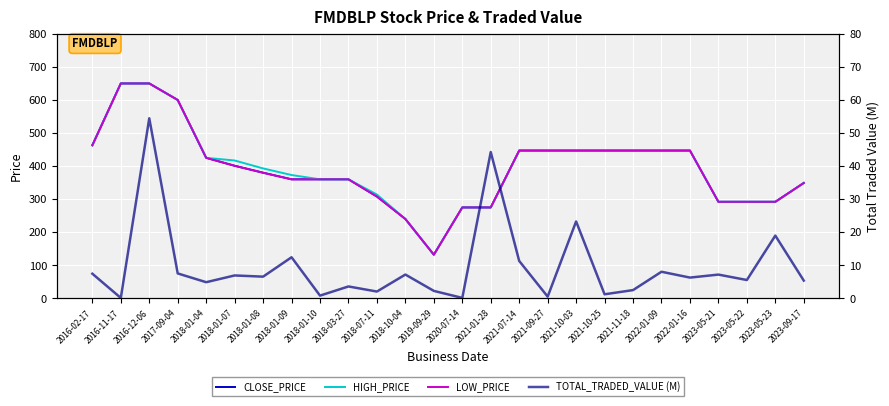

Reading left to right, extract all data points from this chart.

CLOSE_PRICE: 463.0	650.0	650.0	600.0	425.0	401.0	380.0	360.0	360.0	360.0	308.0	240.0	132.0	275.0	275.0	447.0	447.0	447.0	447.0	447.0	447.0	447.0	292.0	292.0	292.0	349.0
HIGH_PRICE: 463.0	650.0	650.0	600.0	425.0	417.0	393.0	373.0	360.0	360.0	314.0	240.0	132.0	275.0	275.0	447.0	447.0	447.0	447.0	447.0	447.0	447.0	292.0	292.0	292.0	349.0
LOW_PRICE: 463.0	650.0	650.0	600.0	425.0	401.0	380.0	360.0	360.0	360.0	308.0	240.0	132.0	275.0	275.0	447.0	447.0	447.0	447.0	447.0	447.0	447.0	292.0	292.0	292.0	349.0
TOTAL_TRADED_VALUE (M): 7.5	0.1	54.5	7.5	4.9	6.9	6.6	12.4	0.8	3.6	2.1	7.2	2.3	0.1	44.2	11.3	0.5	23.3	1.2	2.5	8.0	6.3	7.2	5.5	19.0	5.4